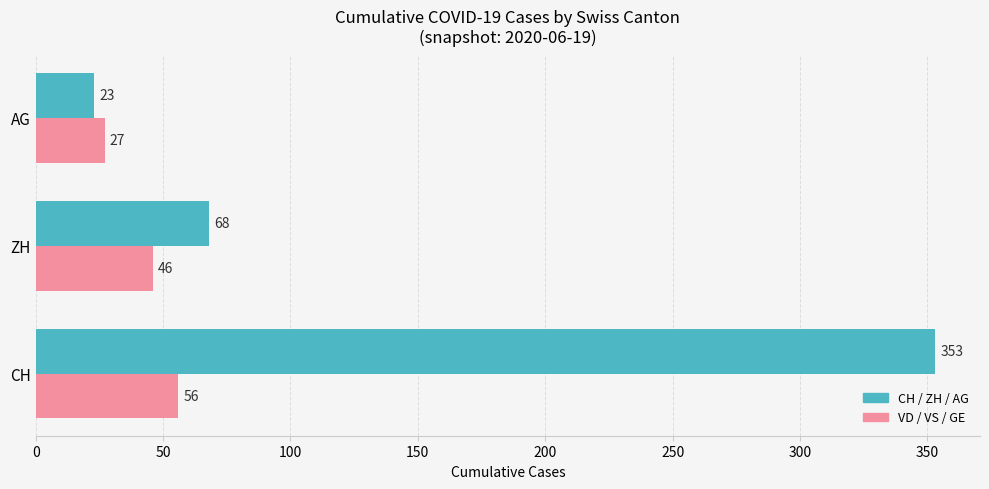

Which series has the widest spread of values?

CH / ZH / AG